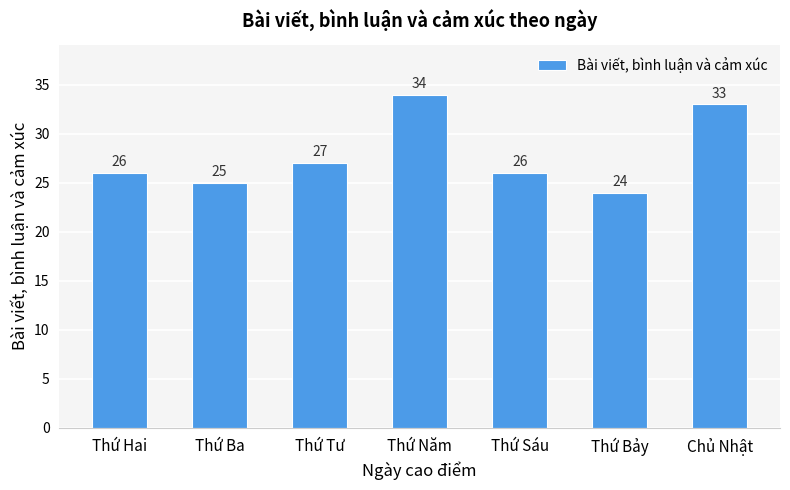

Approximately how many times larger is the value at Thứ Tư compared to Thứ Hai?

1.0